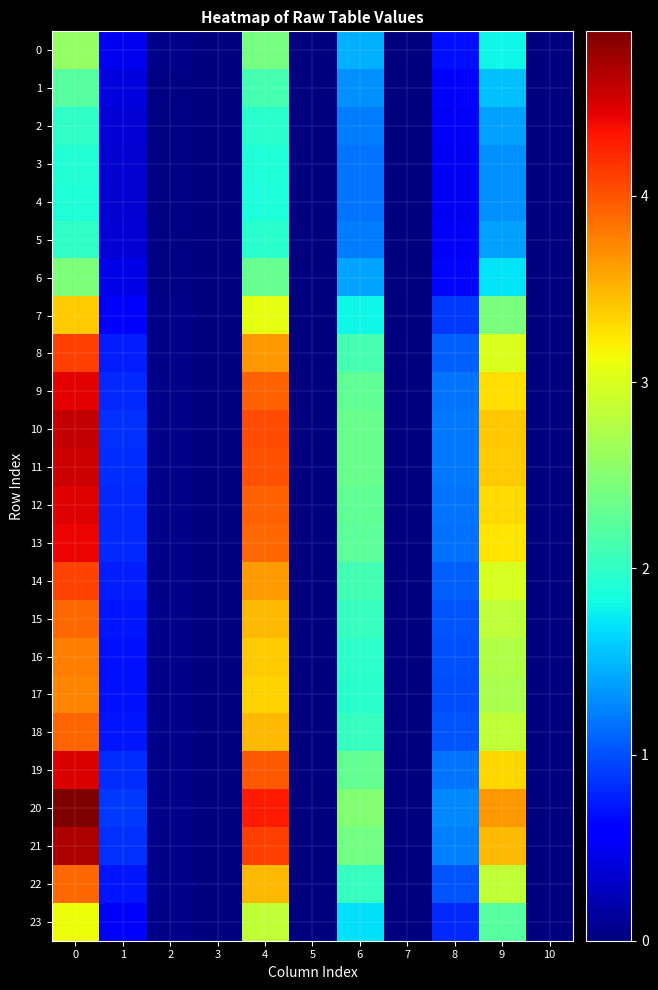

At which category does the chart reach its minimum across all series?

3